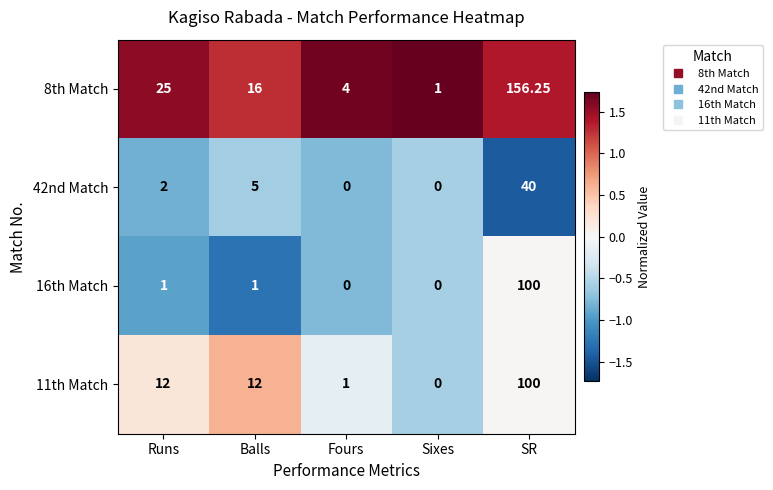

At which label does 8th Match first exceed 16?

Runs